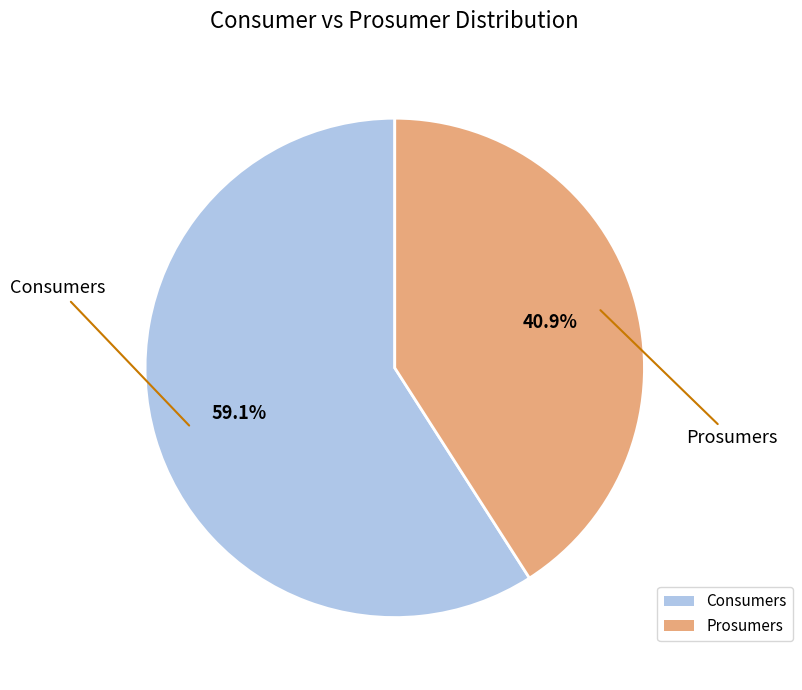

What percentage is the Consumers slice, to the nearest percent?

59%